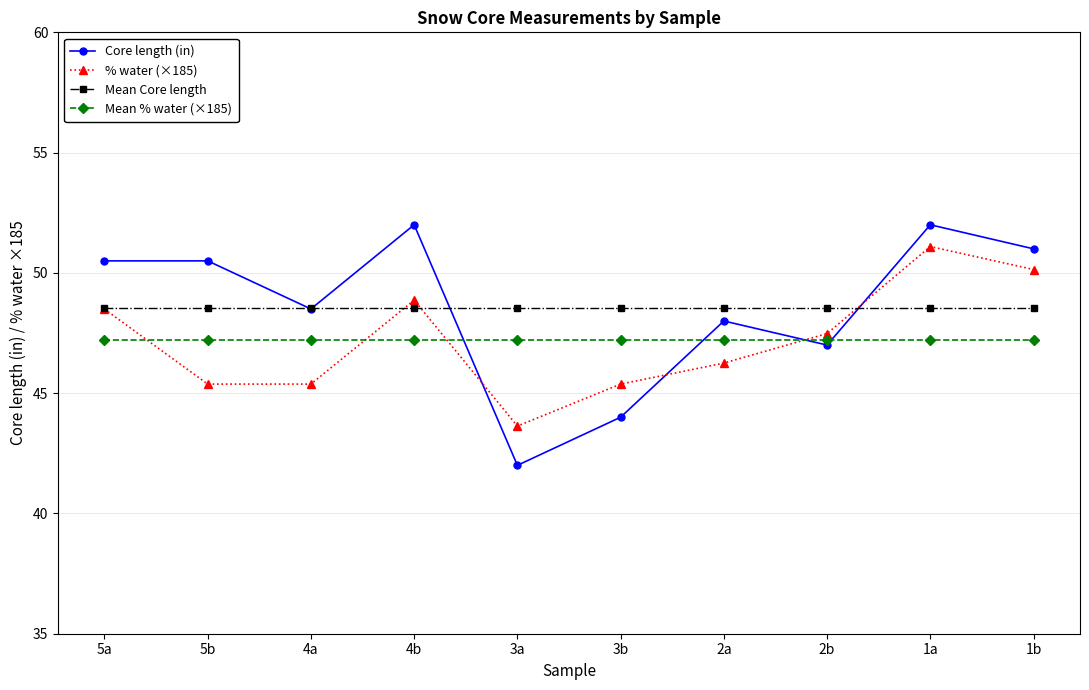

Which category has the lowest value in the % water (×185) series?

3a